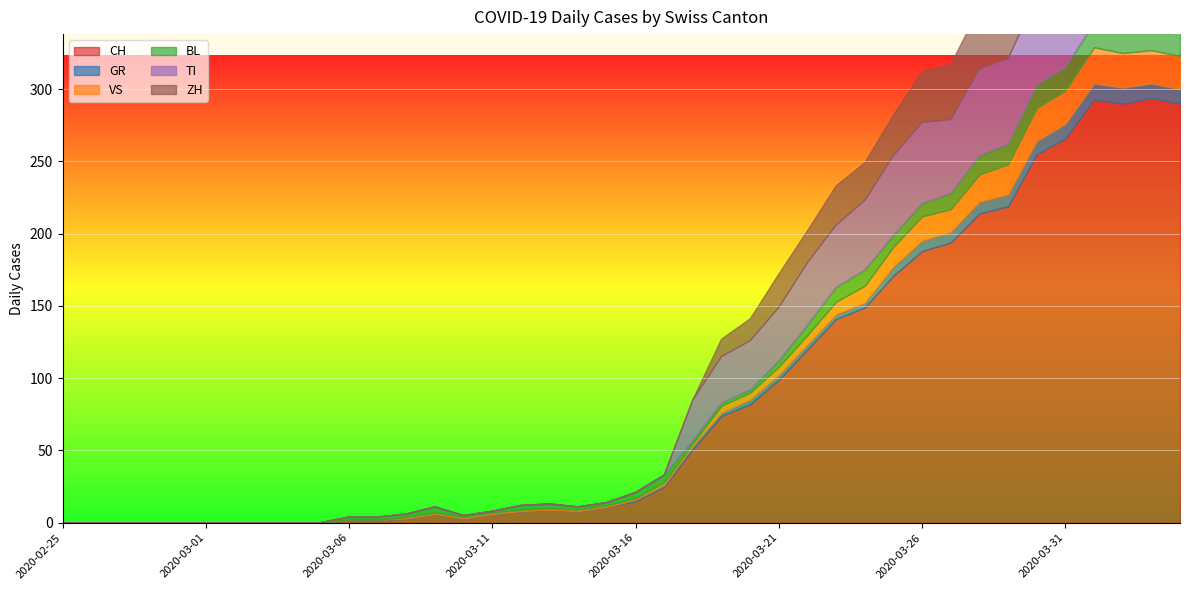

List the labels in order of TI value, largest first.

2020-04-02, 2020-04-01, 2020-03-31, 2020-04-03, 2020-04-04, 2020-03-30, 2020-03-28, 2020-03-29, 2020-03-26, 2020-03-25, 2020-03-27, 2020-03-24, 2020-03-22, 2020-03-23, 2020-03-21, 2020-03-20, 2020-03-19, 2020-03-18, 2020-02-25, 2020-02-26, 2020-02-27, 2020-02-28, 2020-02-29, 2020-03-01, 2020-03-02, 2020-03-03, 2020-03-04, 2020-03-05, 2020-03-06, 2020-03-07, 2020-03-08, 2020-03-09, 2020-03-10, 2020-03-11, 2020-03-12, 2020-03-13, 2020-03-14, 2020-03-15, 2020-03-16, 2020-03-17